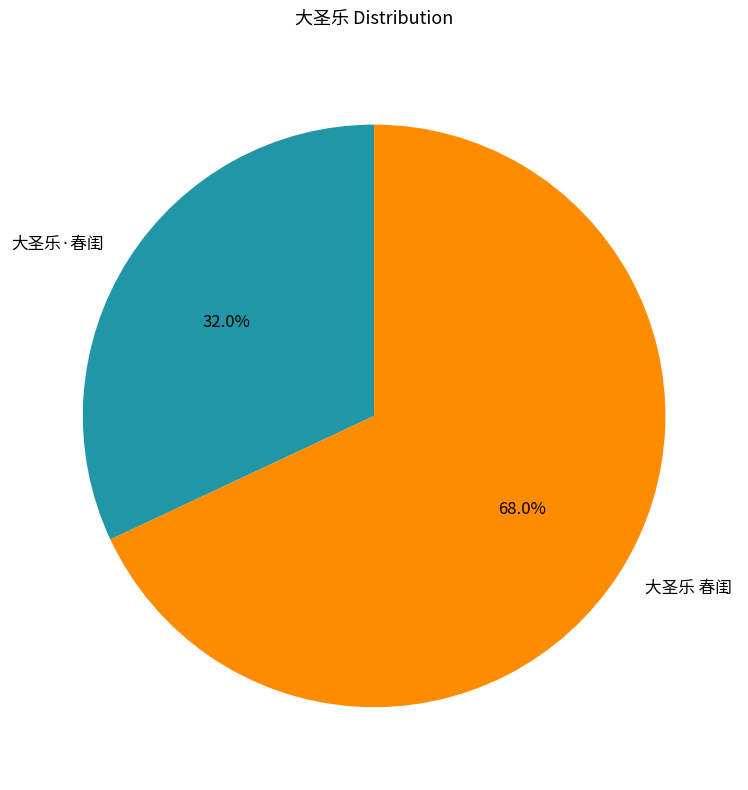

What percentage do 大圣乐·春闺 and 大圣乐 春闺 together represent?

100.0%